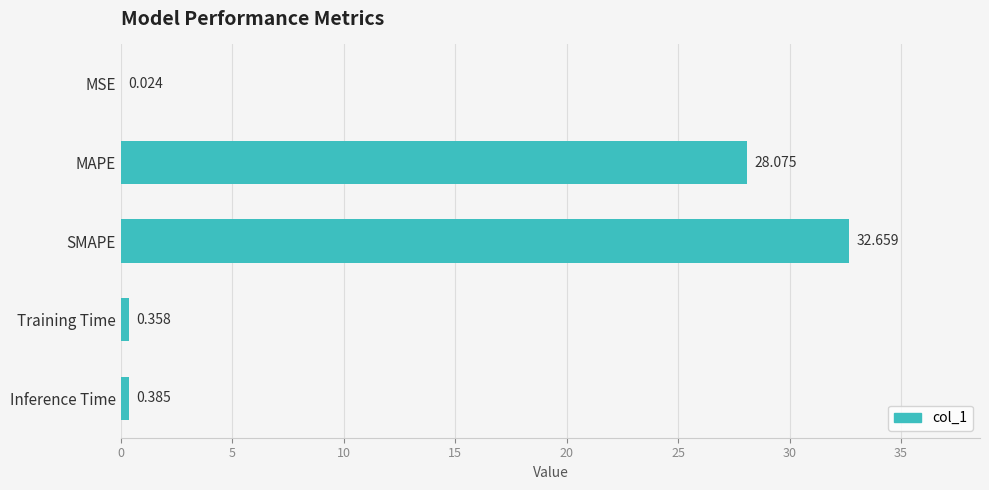

Which category has the highest value across all series?

SMAPE